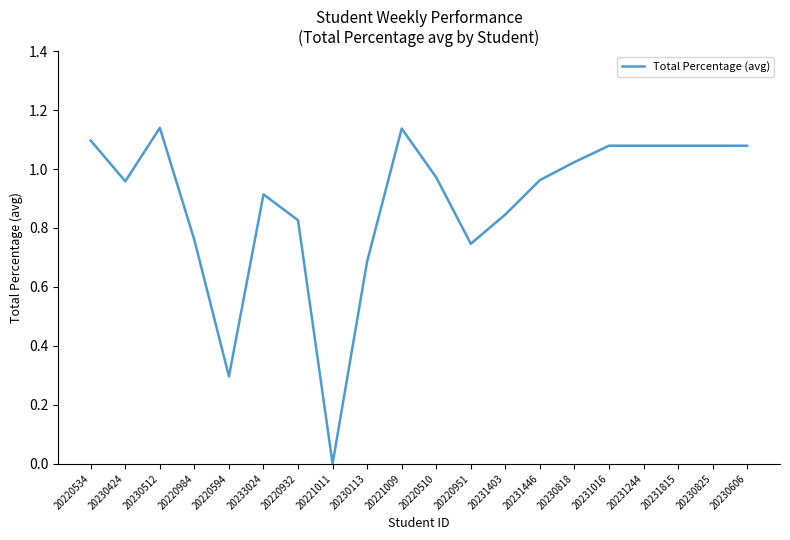

What position from the right is 20220510?

10